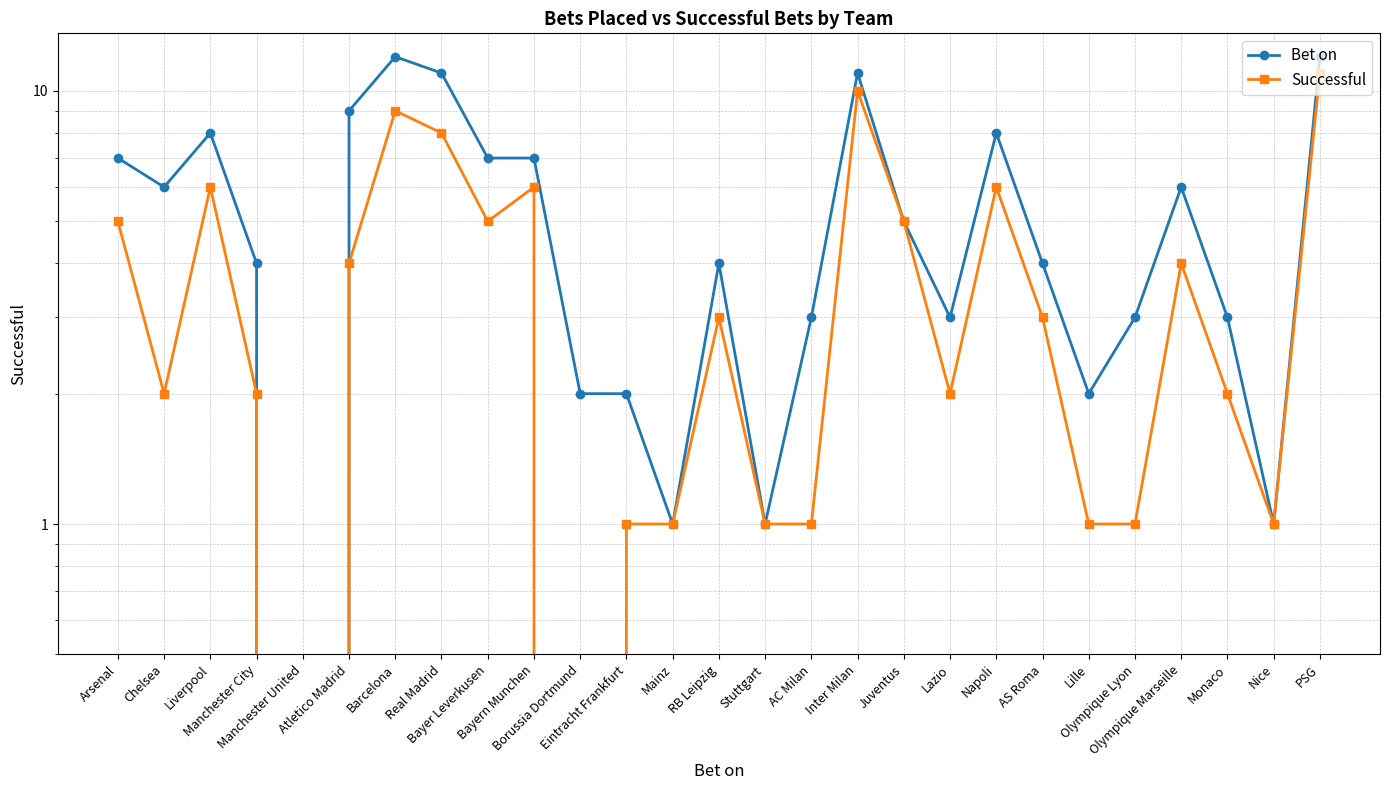

Reading left to right, transcribe all the data shown in this chart.

Bet on: Arsenal=7	Chelsea=6	Liverpool=8	Manchester City=4	Manchester United=0	Atletico Madrid=9	Barcelona=12	Real Madrid=11	Bayer Leverkusen=7	Bayern Munchen=7	Borussia Dortmund=2	Eintracht Frankfurt=2	Mainz=1	RB Leipzig=4	Stuttgart=1	AC Milan=3	Inter Milan=11	Juventus=5	Lazio=3	Napoli=8	AS Roma=4	Lille=2	Olympique Lyon=3	Olympique Marseille=6	Monaco=3	Nice=1	PSG=12
Successful: Arsenal=5	Chelsea=2	Liverpool=6	Manchester City=2	Manchester United=0	Atletico Madrid=4	Barcelona=9	Real Madrid=8	Bayer Leverkusen=5	Bayern Munchen=6	Borussia Dortmund=0	Eintracht Frankfurt=1	Mainz=1	RB Leipzig=3	Stuttgart=1	AC Milan=1	Inter Milan=10	Juventus=5	Lazio=2	Napoli=6	AS Roma=3	Lille=1	Olympique Lyon=1	Olympique Marseille=4	Monaco=2	Nice=1	PSG=11